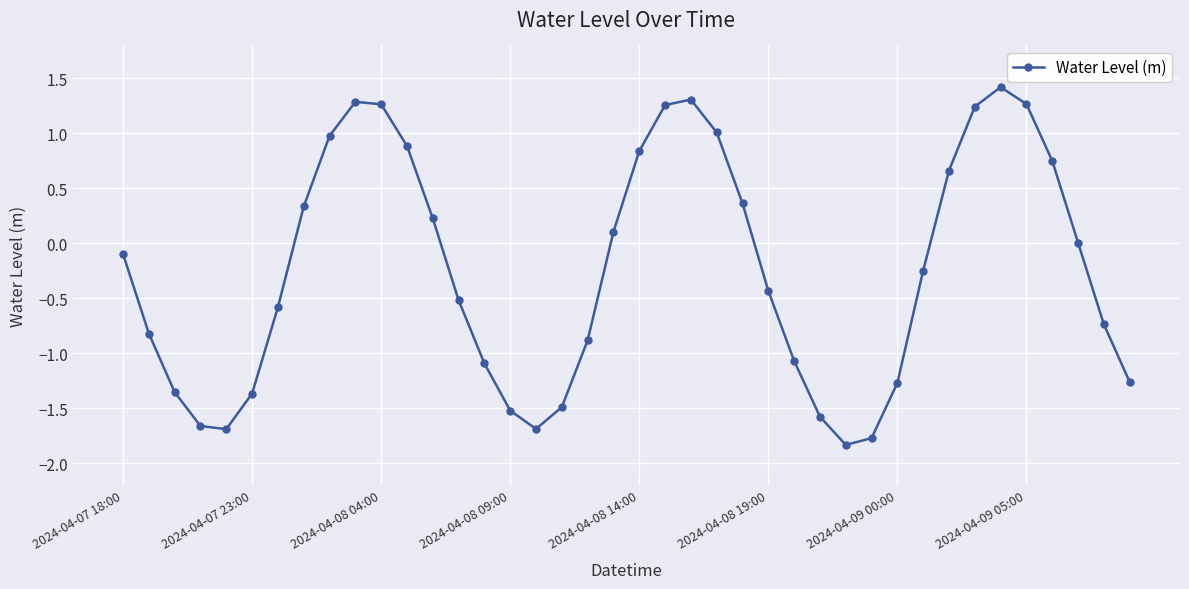

What is the value of the 2nd point from the left?

-0.8